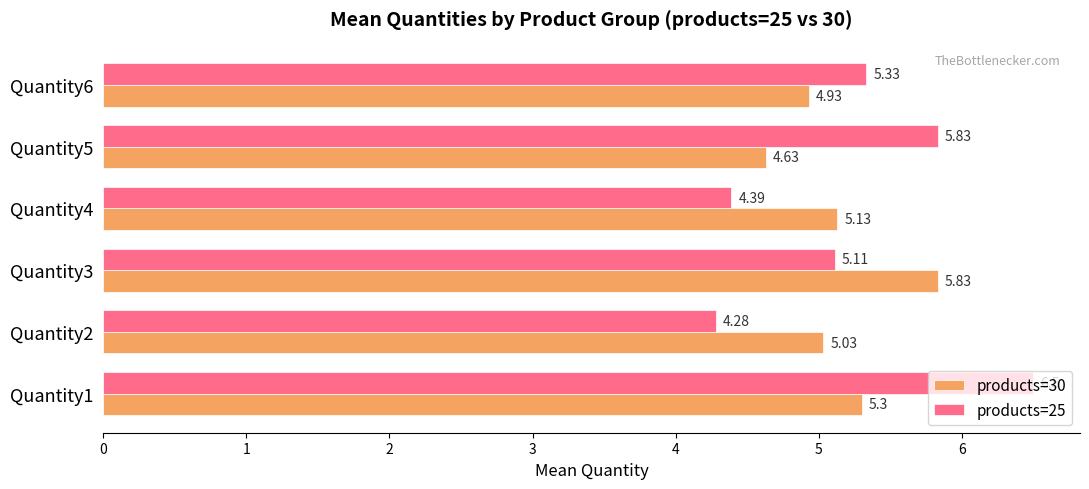

What is the sum of all products=30 values?

30.9